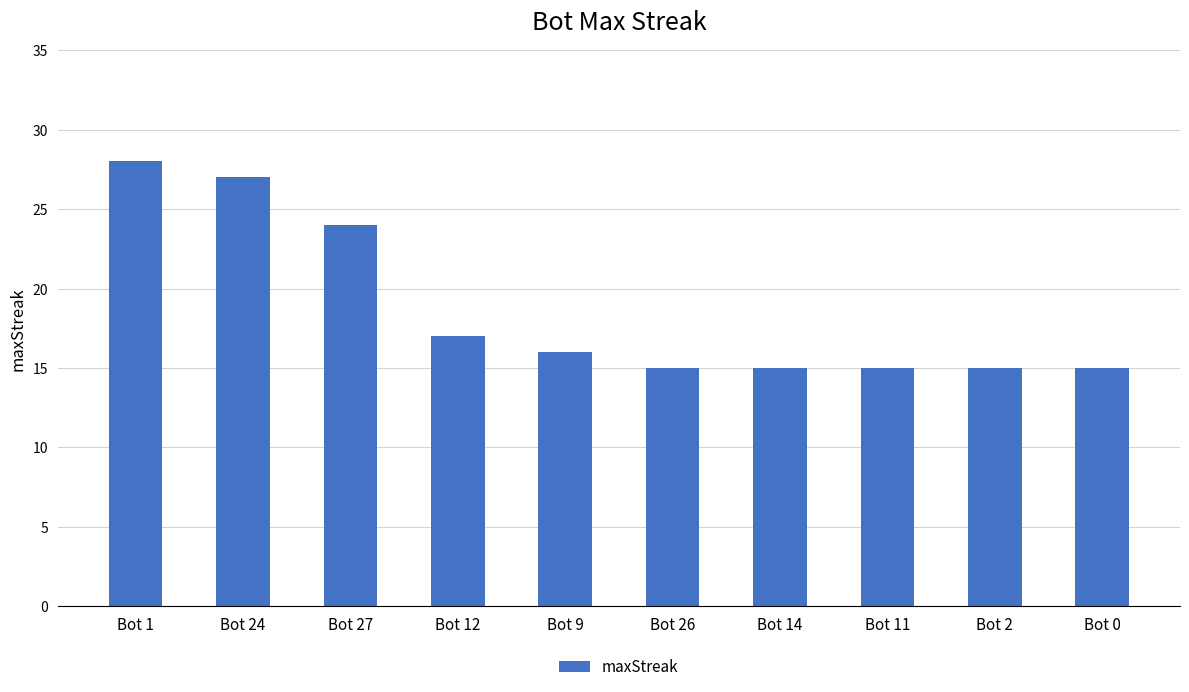

What is the label of the 8th bar from the right?

Bot 27